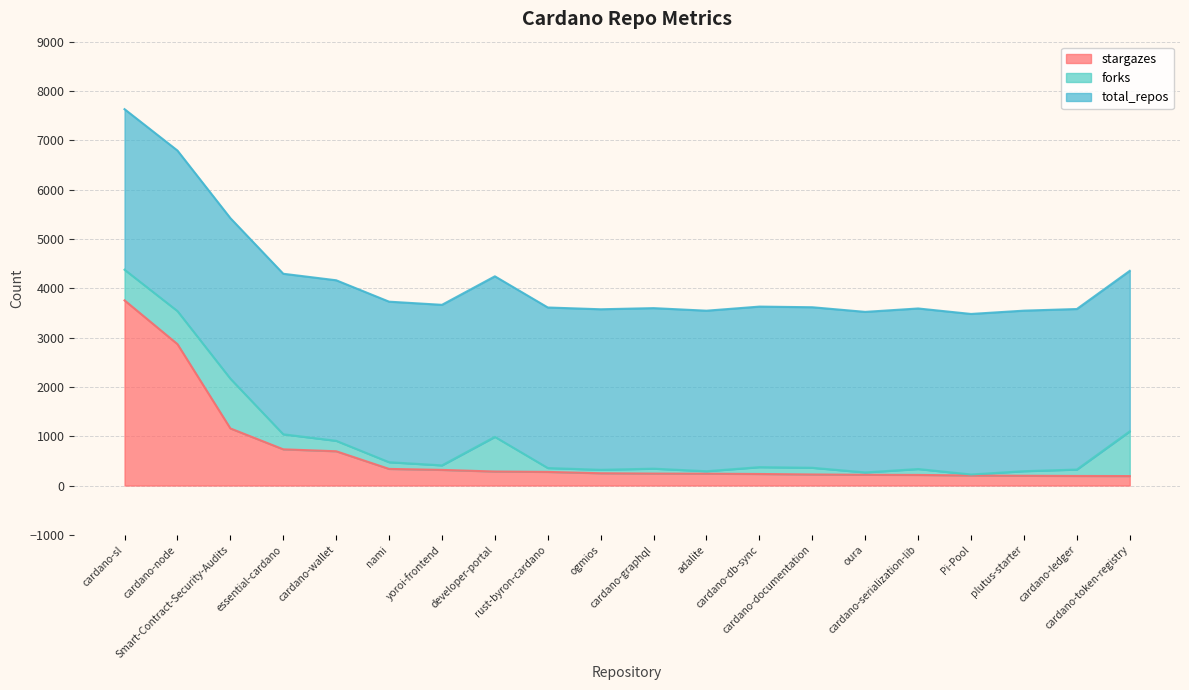

What are all the series names shown in the legend?

stargazes, forks, total_repos